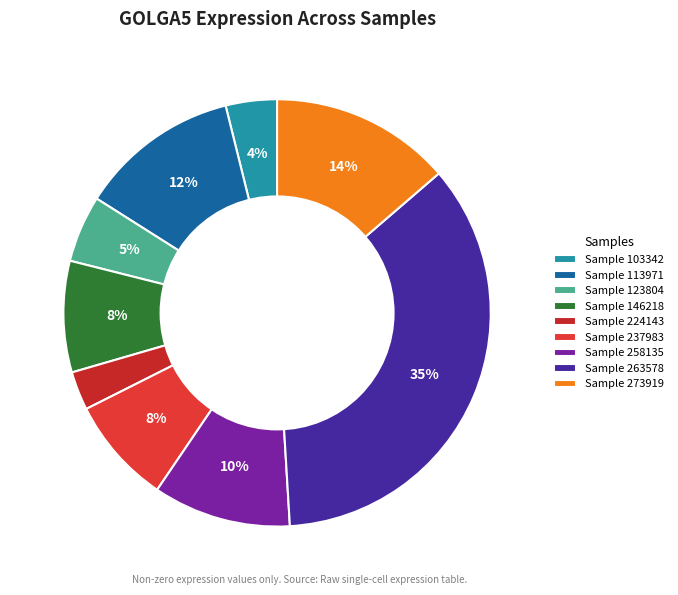

How many segments does this pie chart have?

9